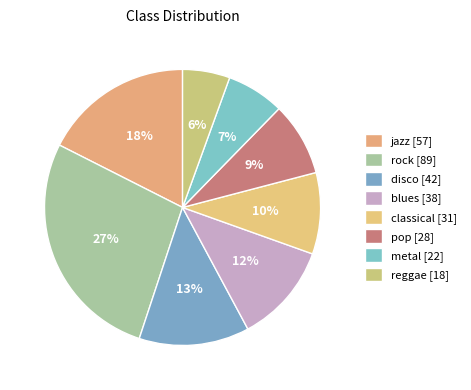

How many slices are in this pie chart?

8